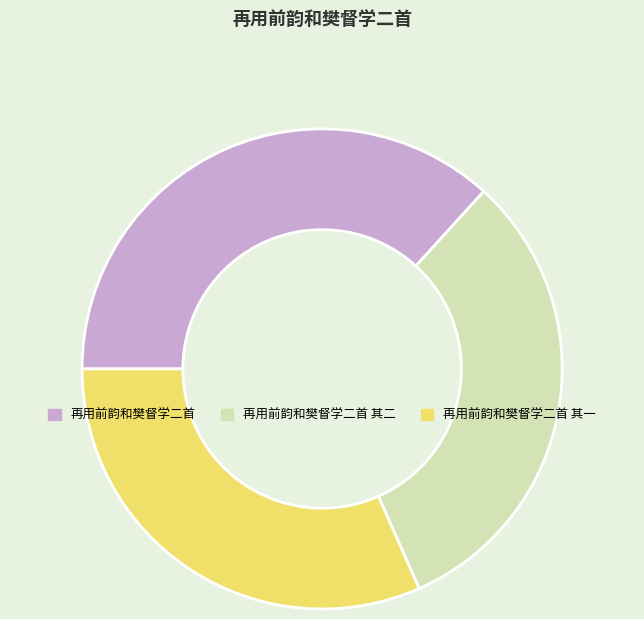

Count the number of slices in the pie.

3